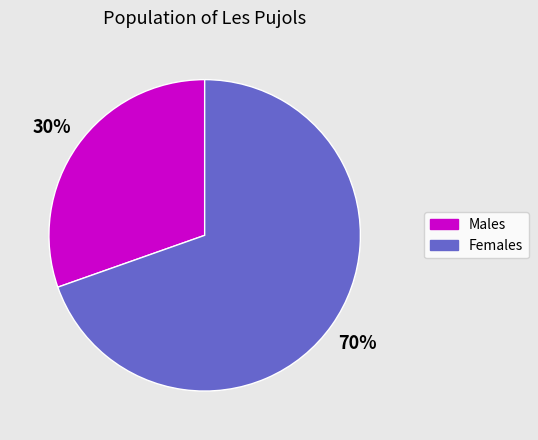

To the nearest percent, what is the average slice percentage?

50%